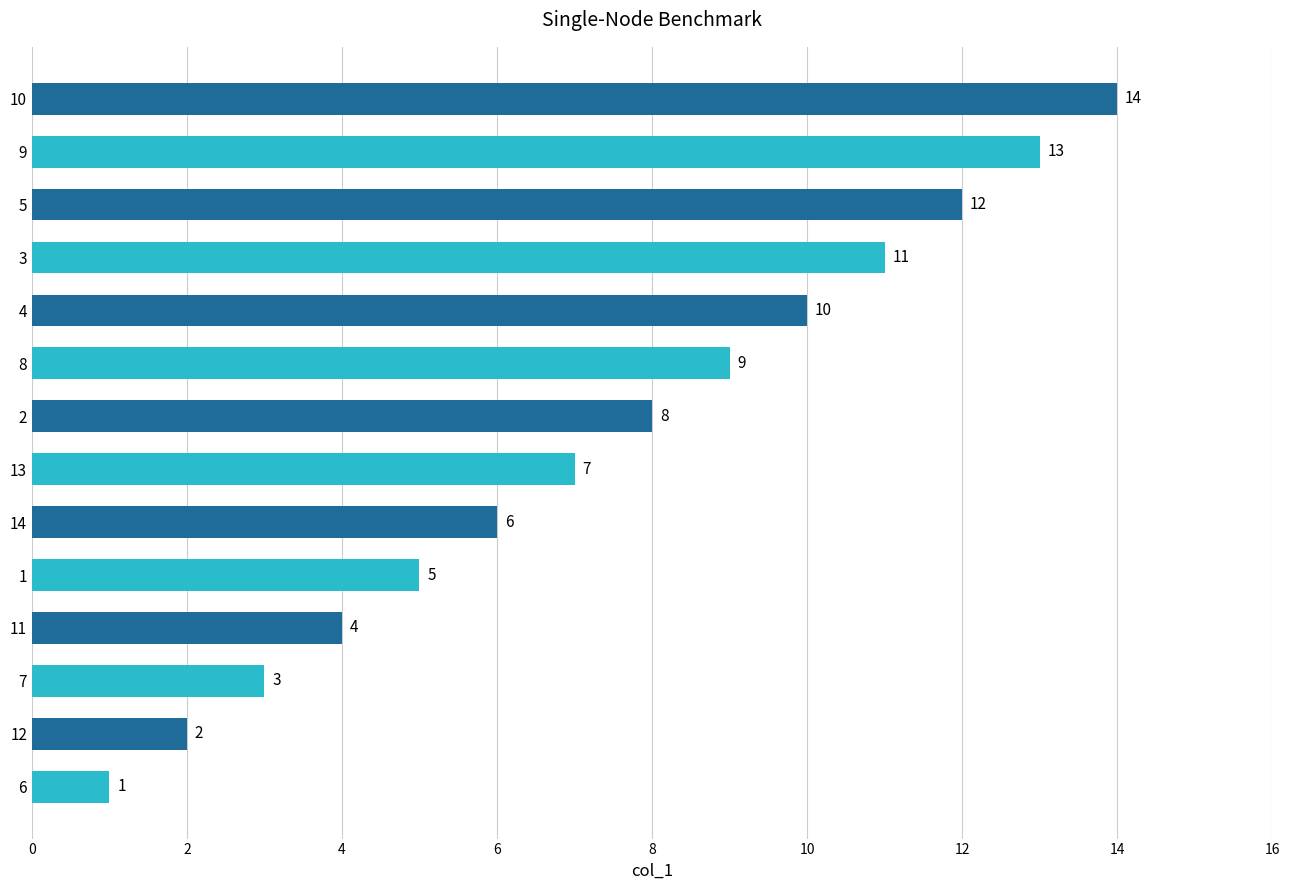

Where is the data nearest to the value 7?

13